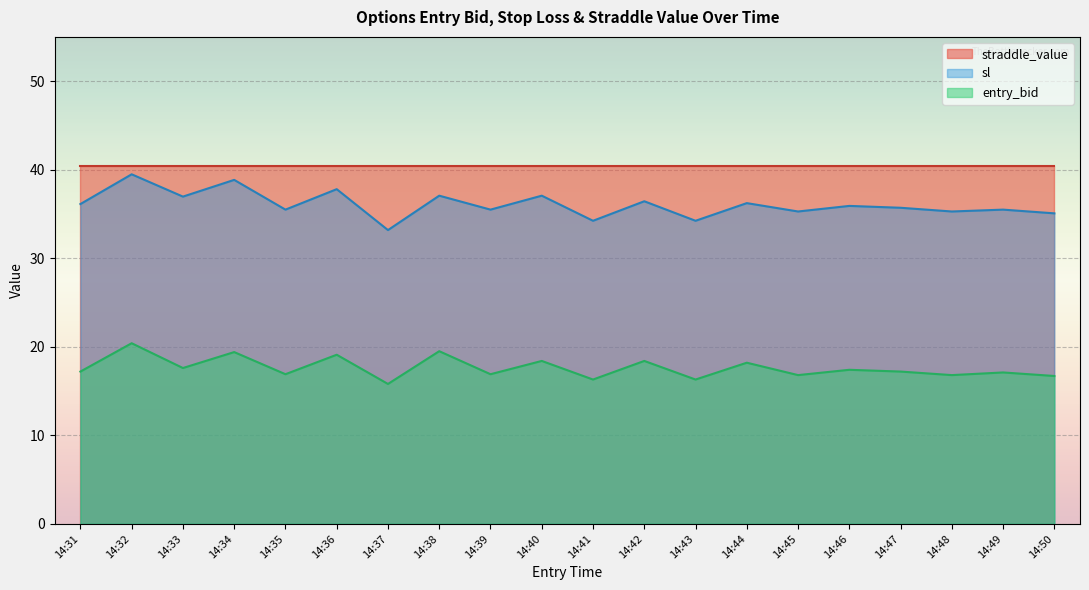

The value of sl at 14:32 is 39.5. True or false?

True